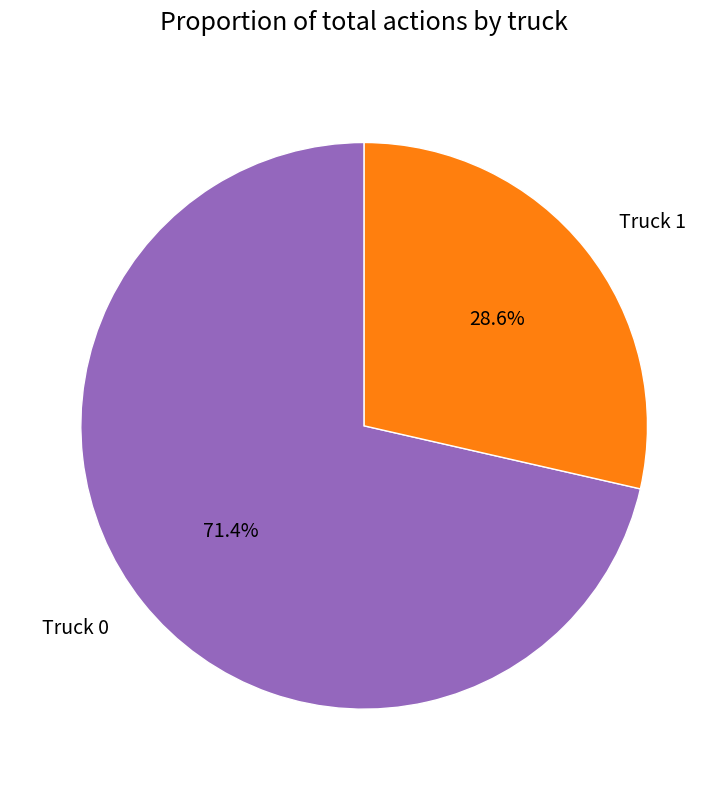

To the nearest percent, what portion does Truck 0 represent?

71%